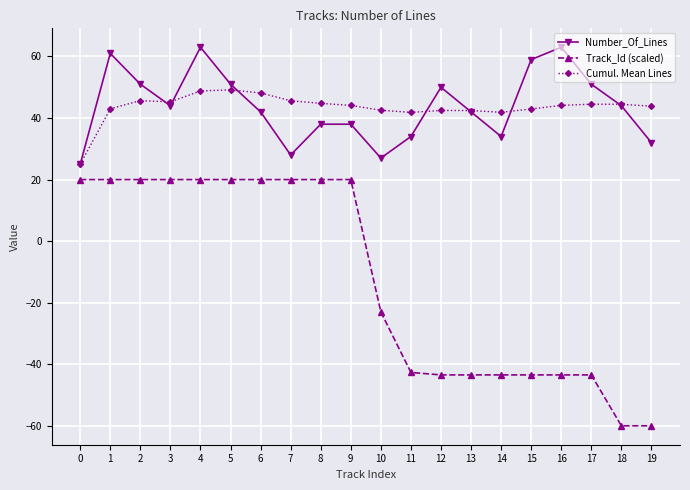

True or false: Cumul. Mean Lines and Number_Of_Lines cross at least once.

True